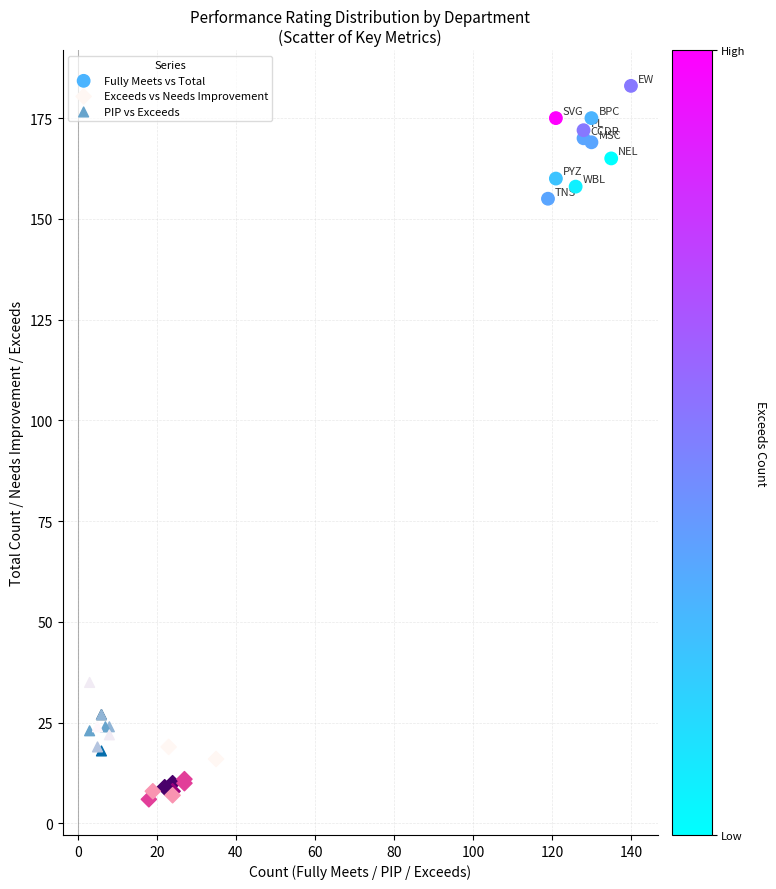

Which series contains the lowest Y value?

Exceeds vs Needs Improvement